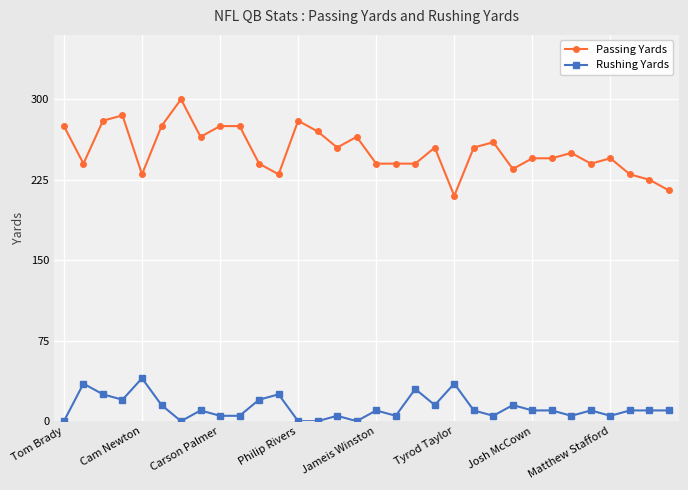

What is the sum of all Passing Yards values?

8070